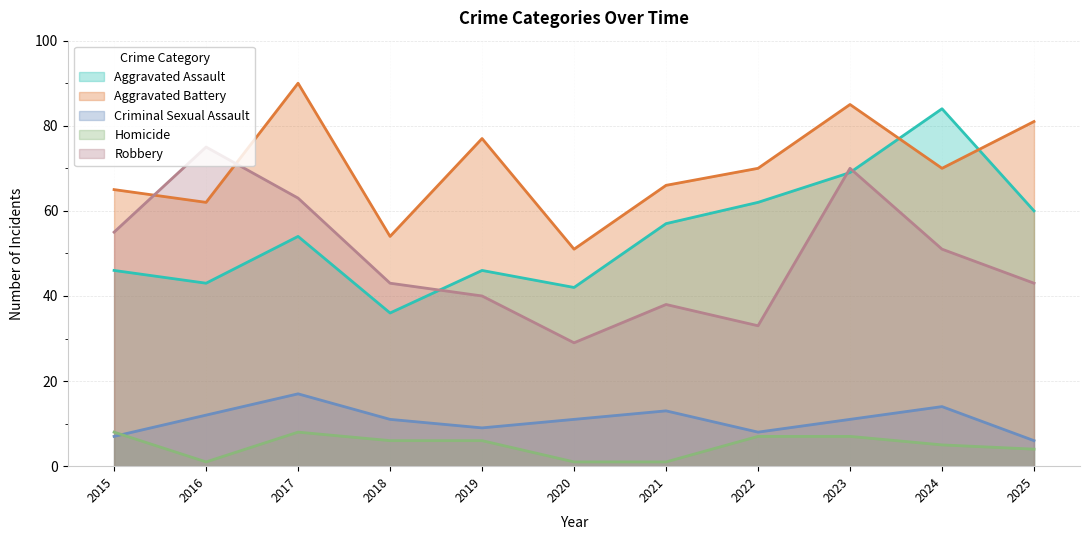

At which label does Criminal Sexual Assault first exceed 11?

2016